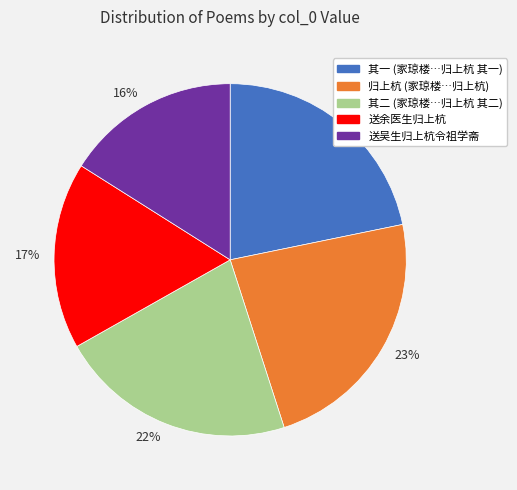

To the nearest percent, what is the difference between the largest and smallest slice percentages?

7%